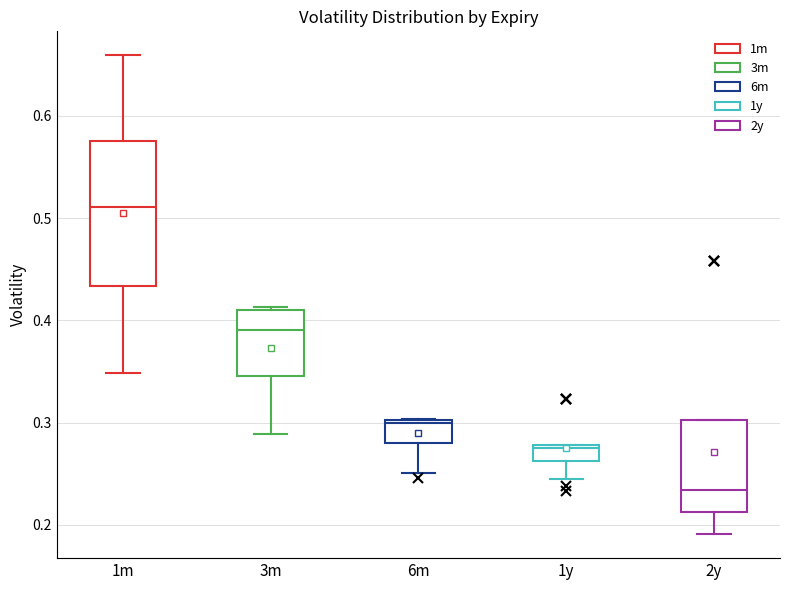

Reading left to right, transcribe this box plot: for each box, give where its median line is, the range the box spans, and where its two whiskers end, as read against the y-axis. The values are not printed on the chart, so give them approximately, as read against the axis.

1m: median 0.51, box 0.43 to 0.58, whiskers 0.35 to 0.66
3m: median 0.39, box 0.35 to 0.41, whiskers 0.29 to 0.41 (just above the box's upper edge)
6m: median 0.30, box 0.28 to 0.30, whiskers 0.25 to 0.30
1y: median 0.27, box 0.26 to 0.28, whiskers 0.25 to 0.28
2y: median 0.23, box 0.21 to 0.30, whiskers 0.19 to 0.30